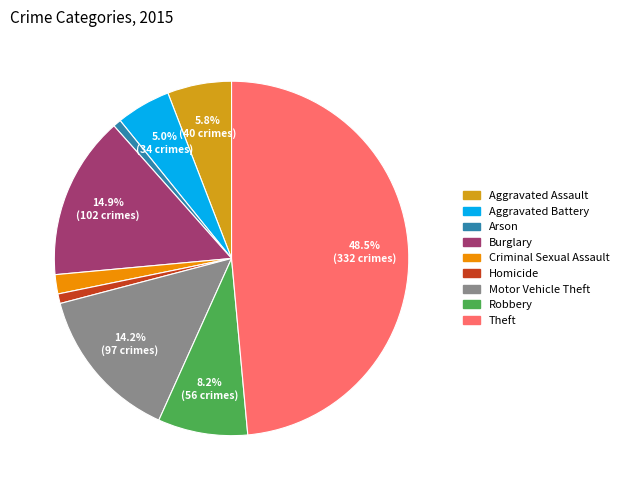

To the nearest percent, what is the difference between the largest and smallest slice percentages?

48%